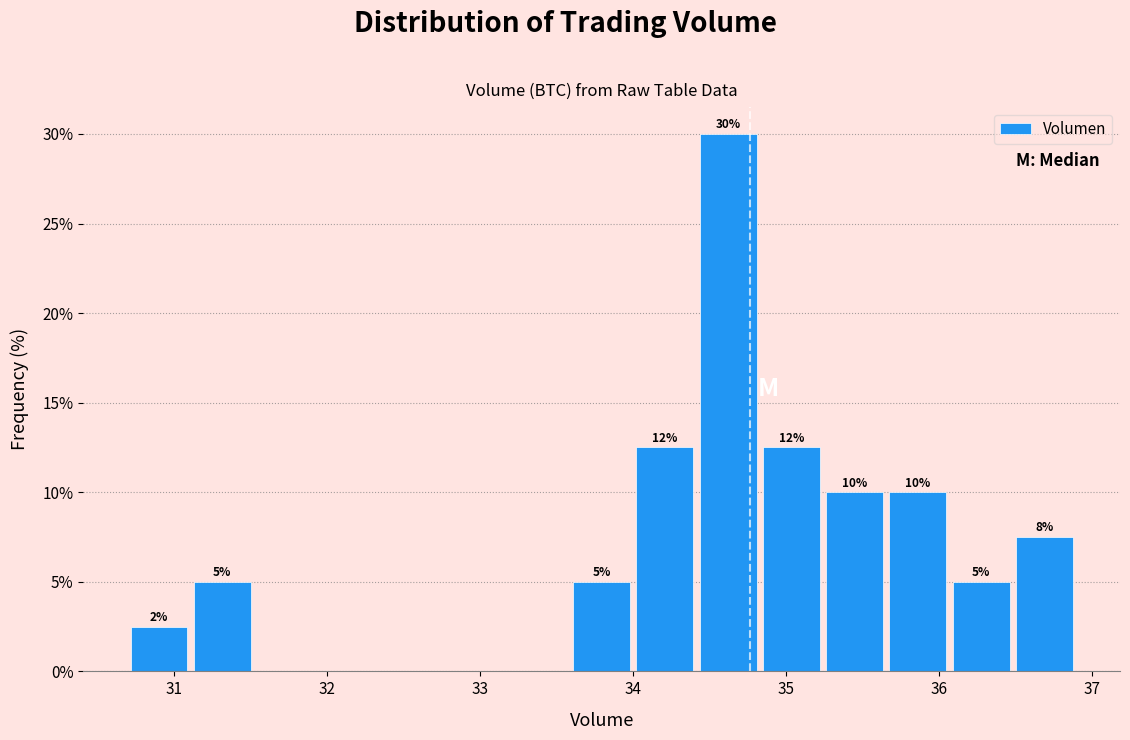

Which range on the x-axis has the tallest bar?

34.4 to 34.8